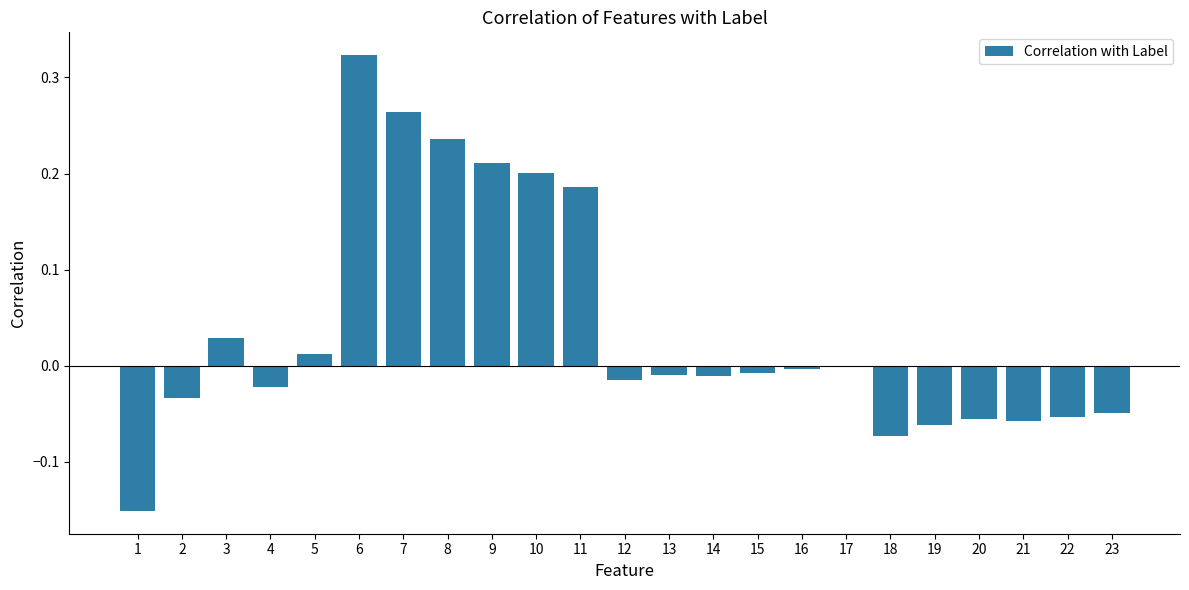

How many distinct data groups are displayed?

1